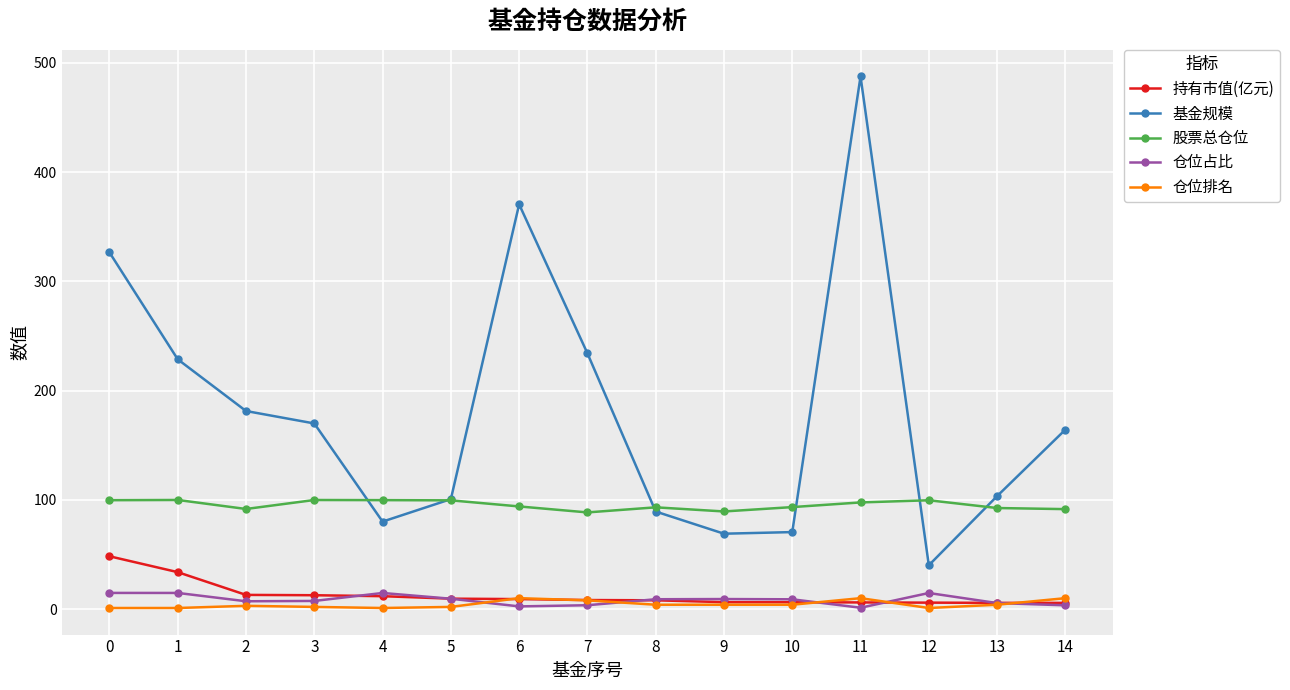

True or false: 持有市值(亿元) and 基金规模 cross at least once.

False